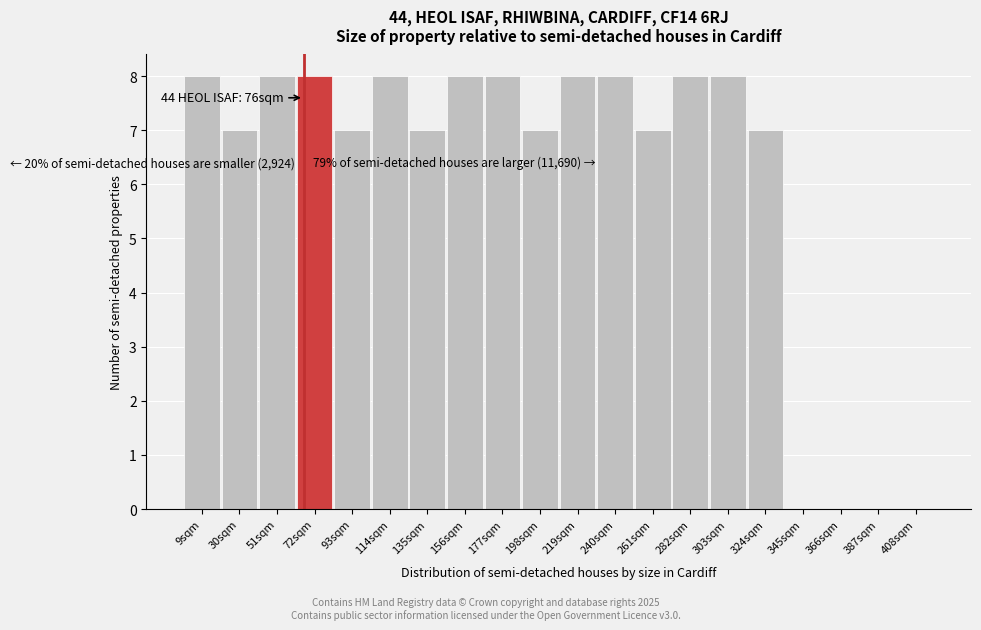

Reading left to right, list all the values displayed in this chart.

9sqm=8	30sqm=7	51sqm=8	72sqm=8	93sqm=7	114sqm=8	135sqm=7	156sqm=8	177sqm=8	198sqm=7	219sqm=8	240sqm=8	261sqm=7	282sqm=8	303sqm=8	324sqm=7	345sqm=0	366sqm=0	387sqm=0	408sqm=0